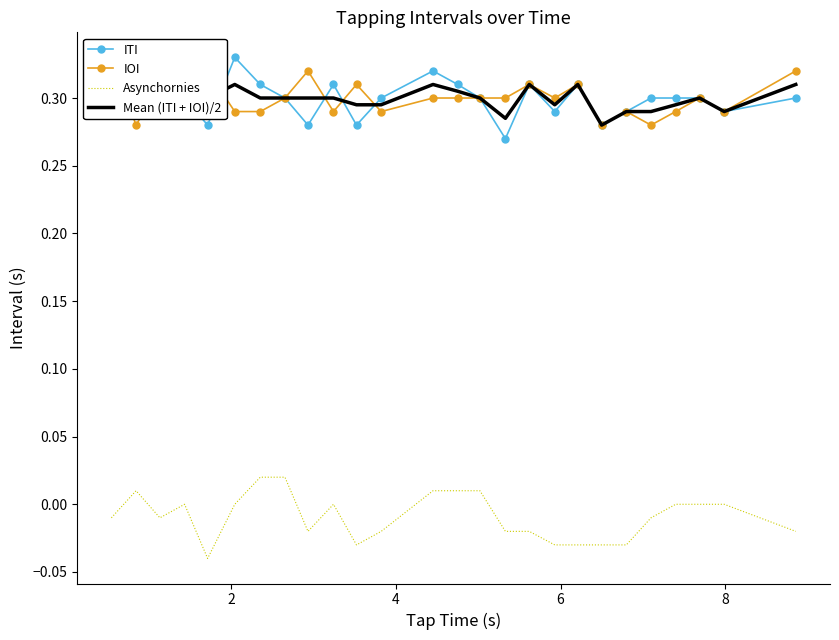

Which series has the widest spread of values?

ITI